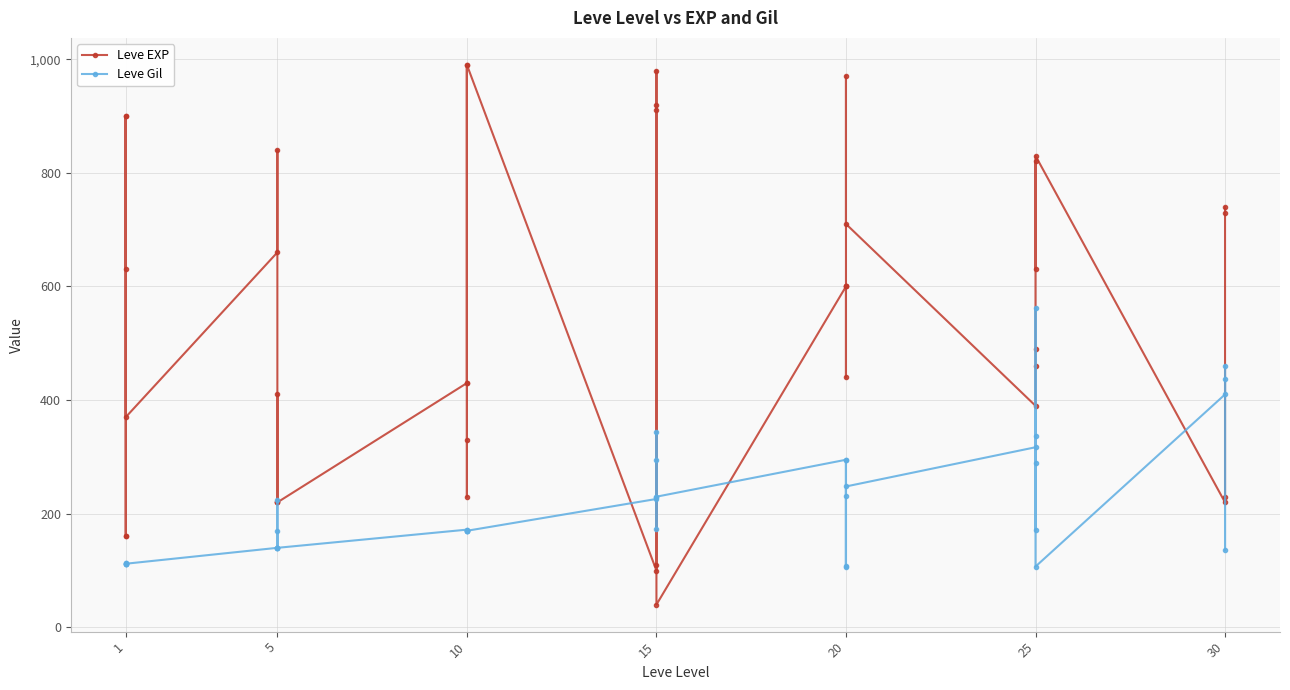

What are all the series names shown in the legend?

Leve EXP, Leve Gil